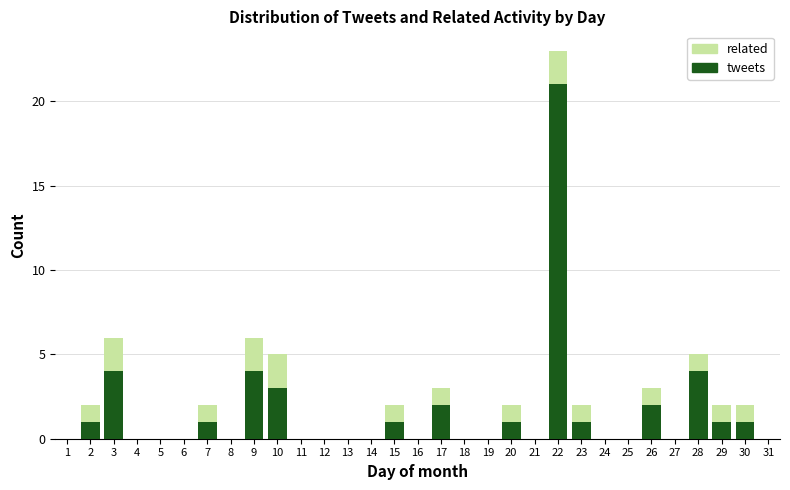

True or false: tweets has a value of 0 at 5.

True